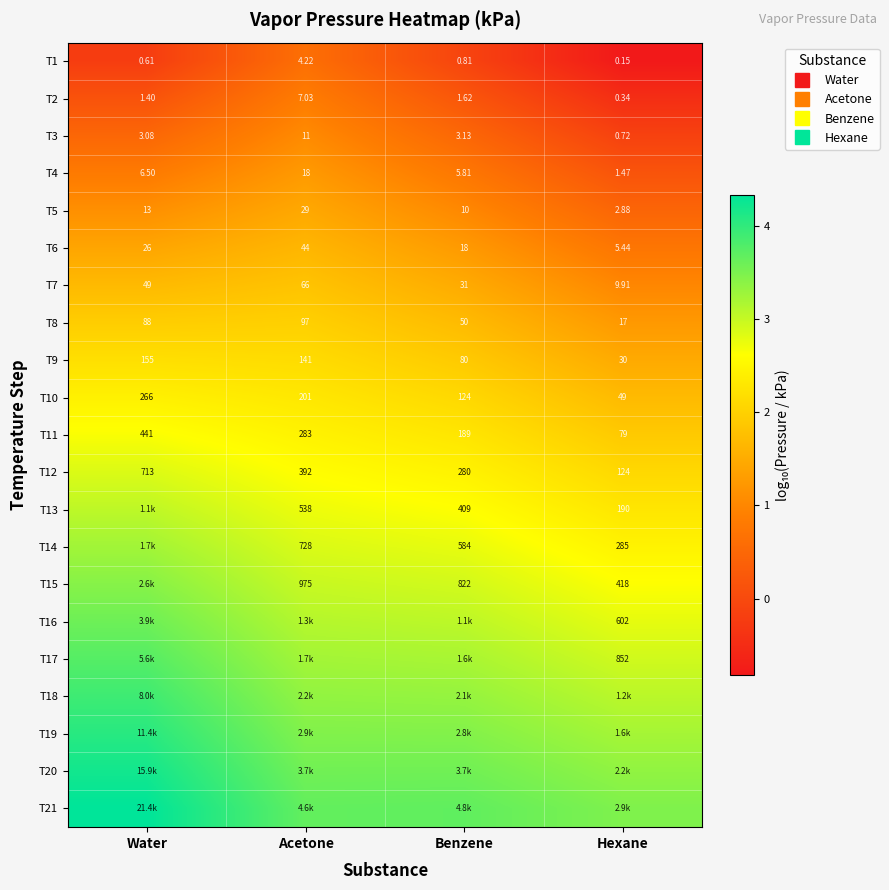

Rank the categories by T19 value from lowest to highest.

Hexane, Benzene, Acetone, Water